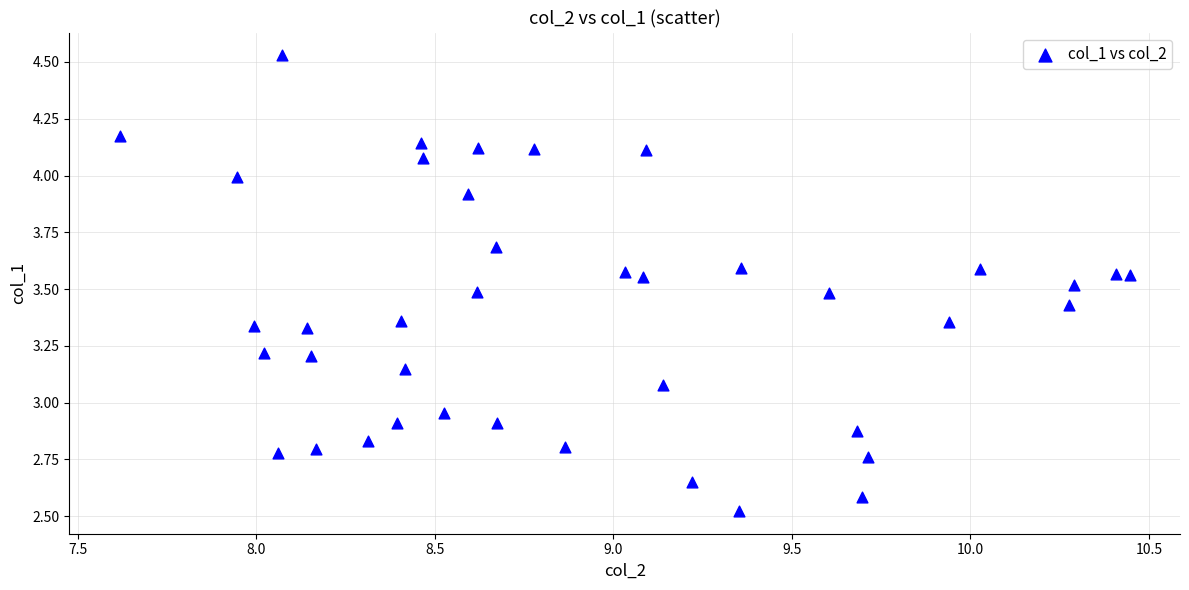

What is the range of Y values (max minus min)?

2.0